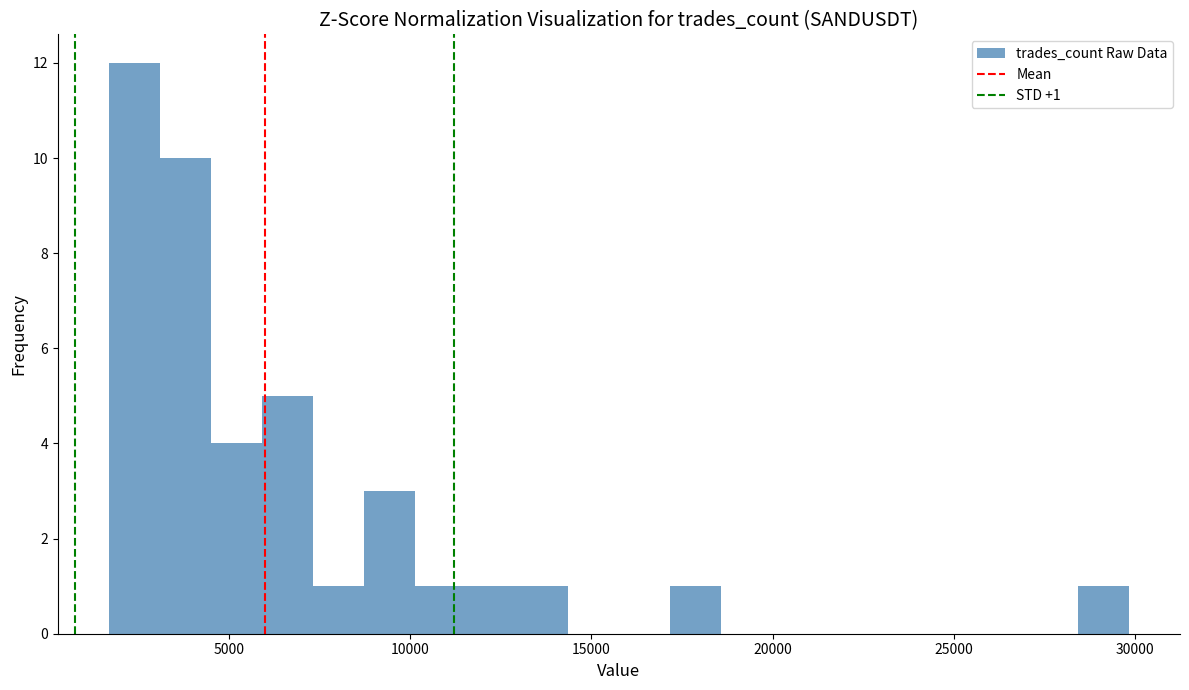

Around what value on the x-axis is the tallest bar? Give the approximate position of its centre, as read against the axis.

2500